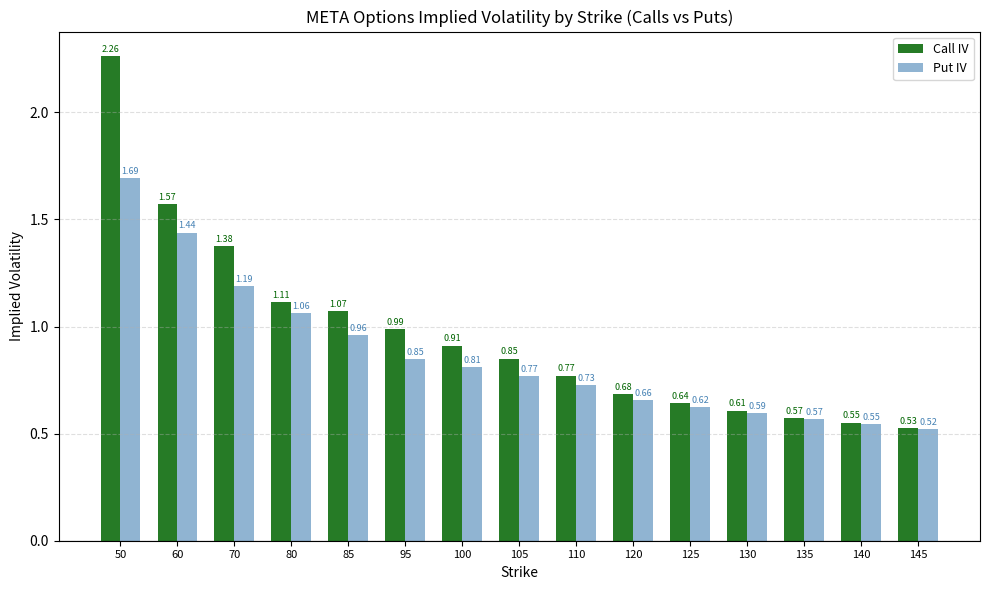

What is the sum of the Call IV values at 140 and 110?

1.3